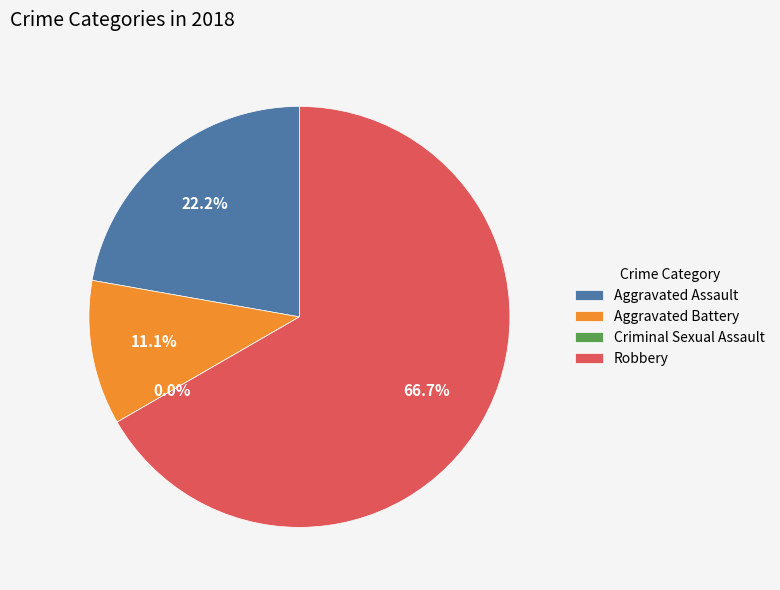

To the nearest percent, what is the average slice percentage?

25%